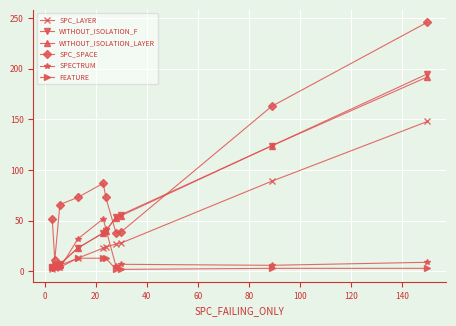

Which series has the largest range (max minus min)?

SPC_SPACE